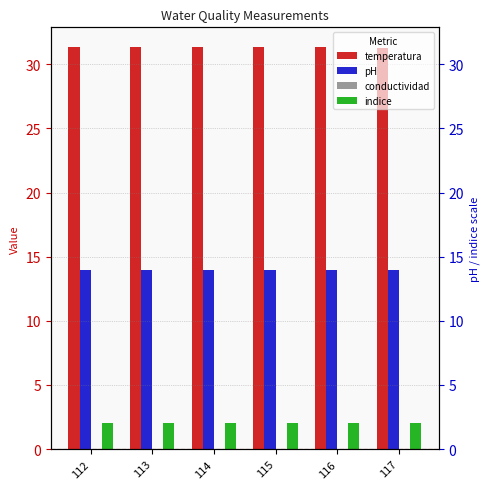

Between 113 and 114, which series saw the biggest shift?

temperatura